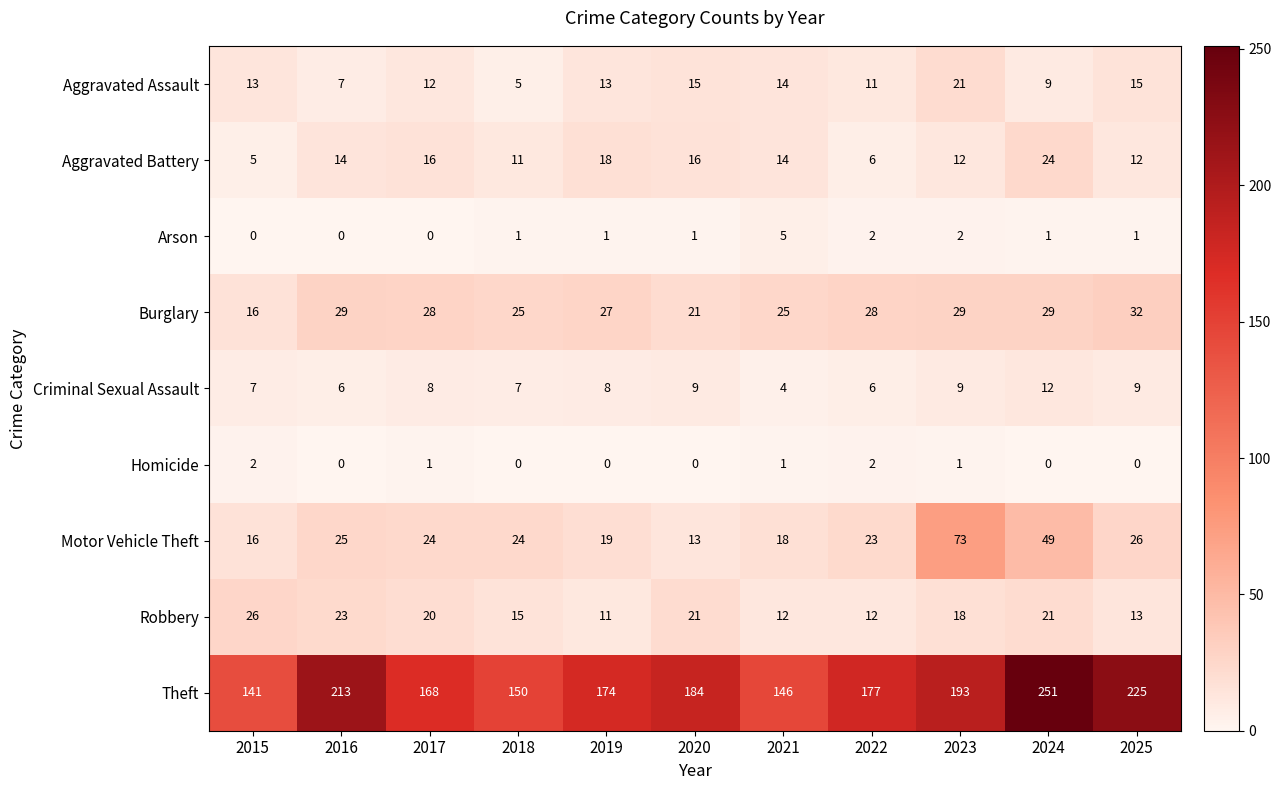

At which category is the sum across all series the highest?

2024